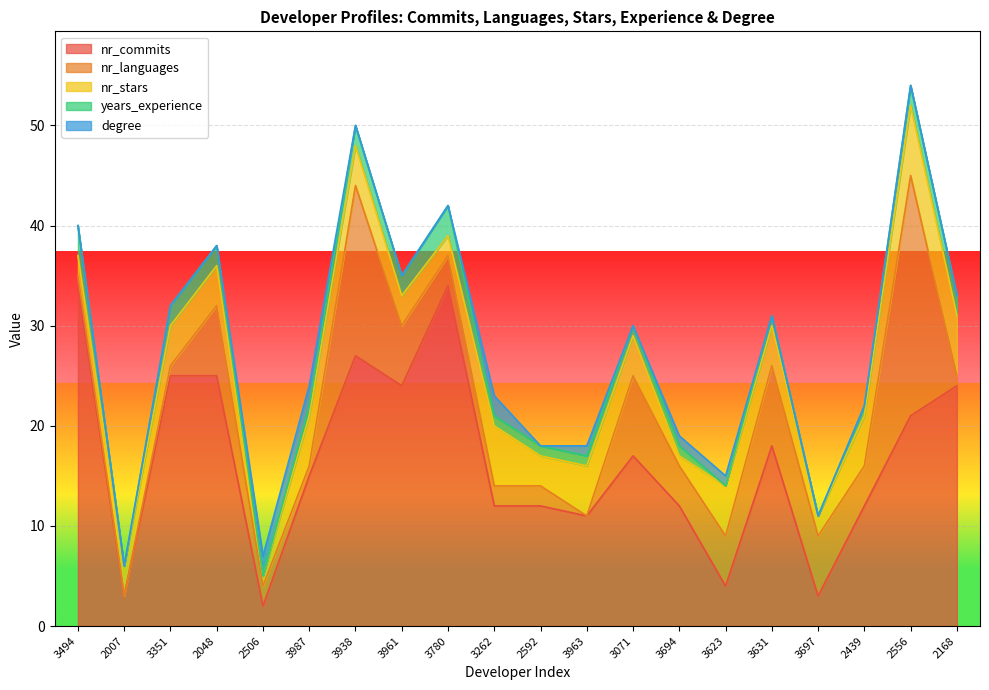

What is the average value of the nr_stars series?

4